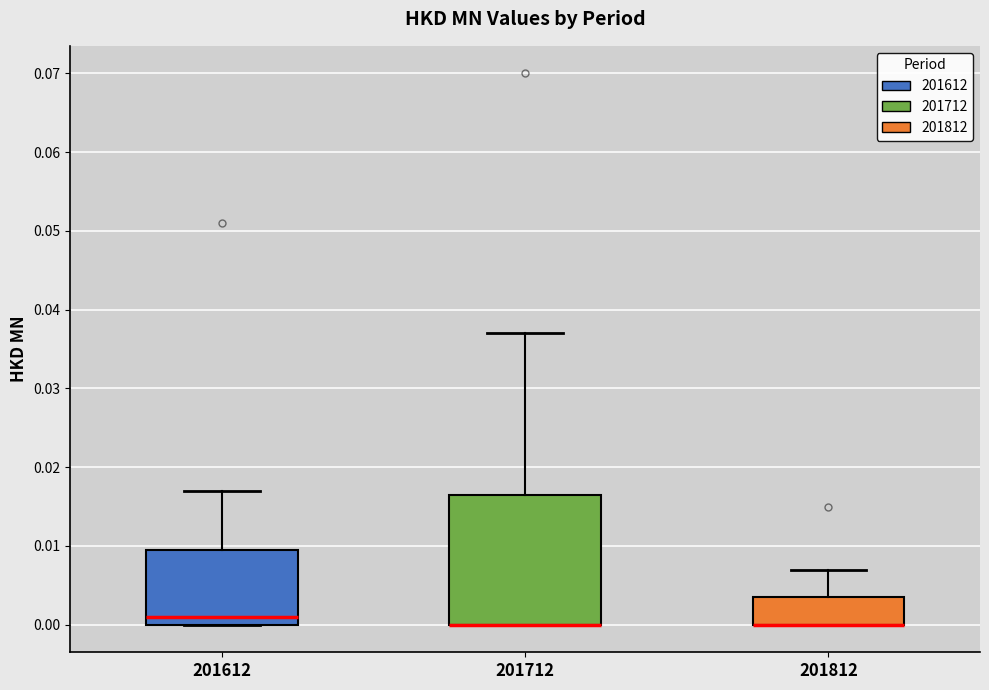

Reading left to right, read every box against the y-axis: the position of its median line, the range the box covers, and the ends of its whiskers. The values are not printed on the chart, so give them approximately, as read against the axis.

201612: median 0.001, box 0.000 to 0.010, whiskers 0.000 to 0.017
201712: median 0.000 (drawn on the box's lower edge), box 0.000 to 0.017, whiskers 0.000 to 0.037
201812: median 0.000 (drawn on the box's lower edge), box 0.000 to 0.004, whiskers 0.000 to 0.007